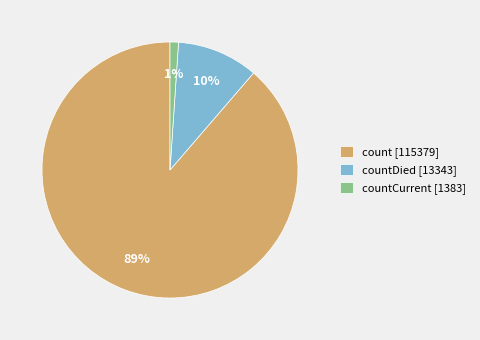

To the nearest percent, what portion does count [115379] represent?

89%